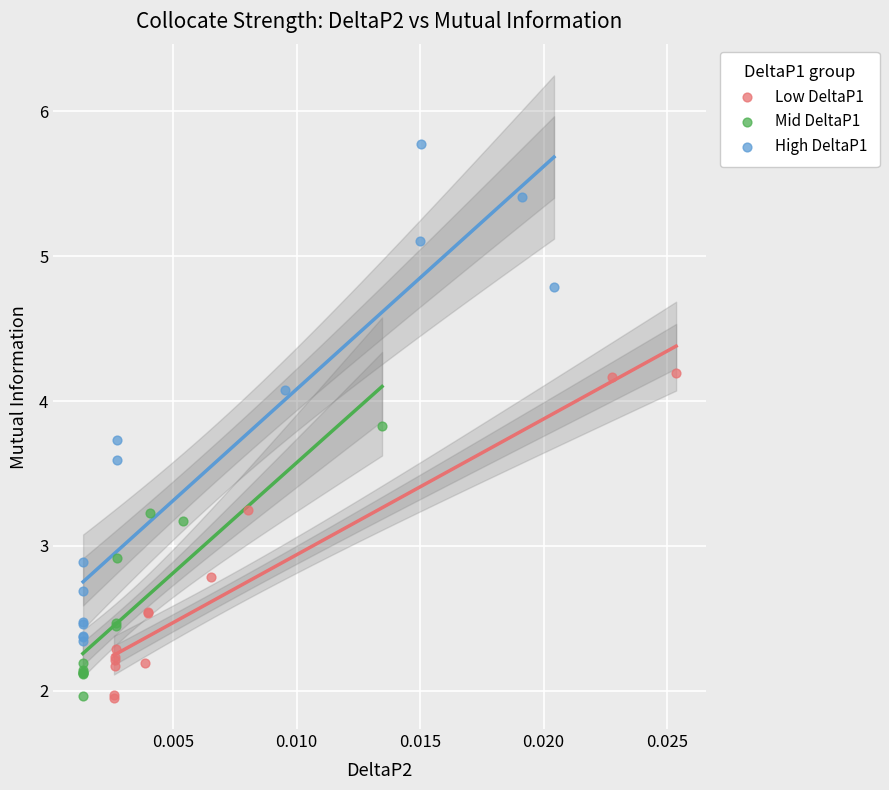

Which series reaches the maximum Y coordinate?

High DeltaP1